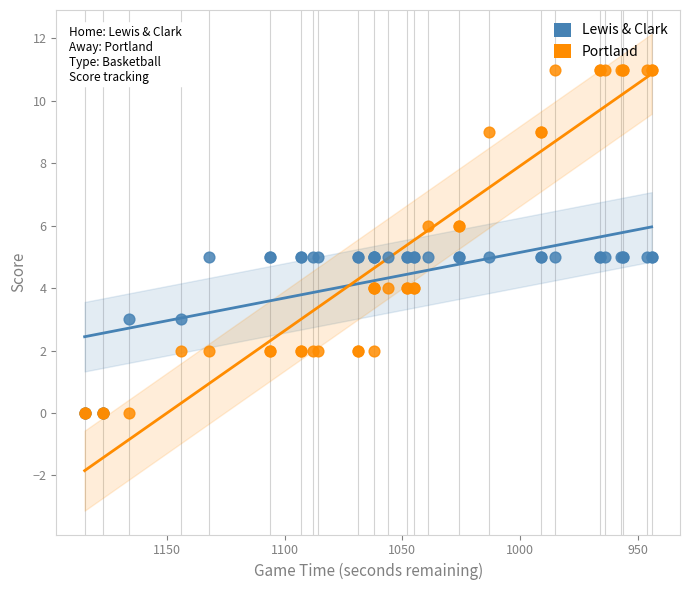

What are all the series names shown in the legend?

Lewis & Clark, Portland